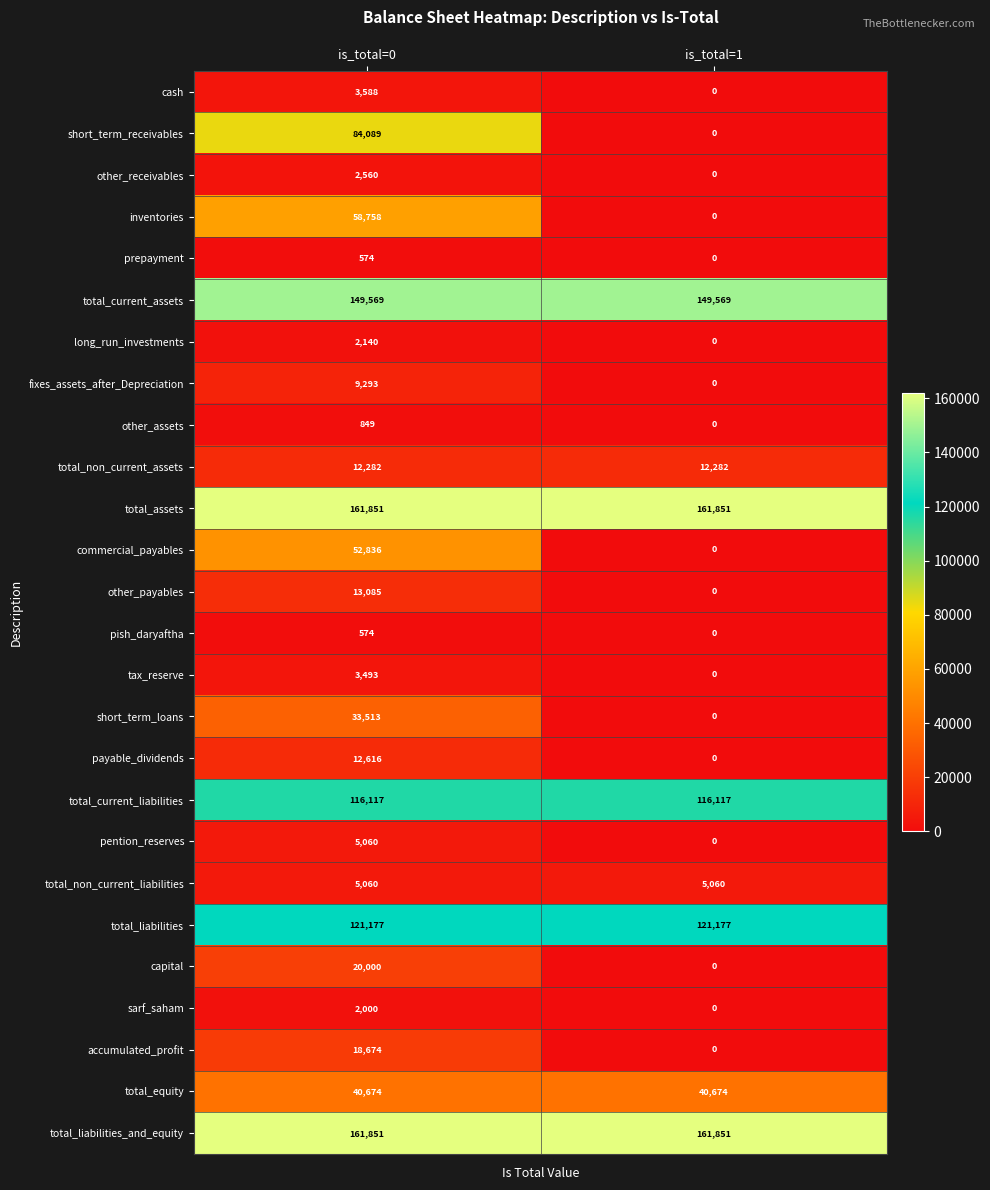

Between is_total=0 and is_total=1, which series saw the biggest shift?

short_term_receivables